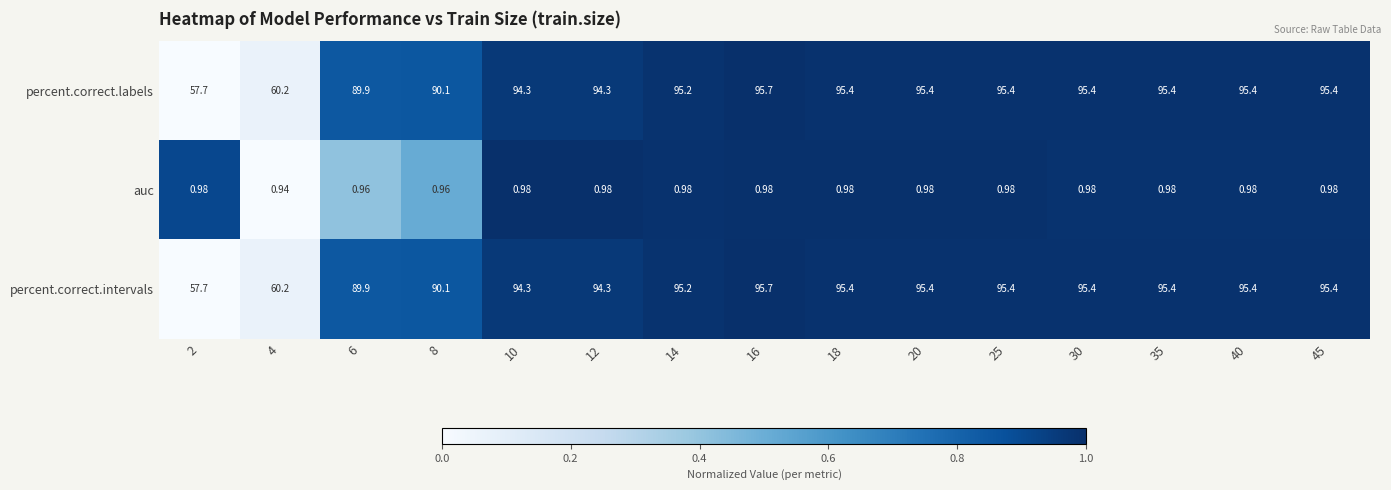

Is the value of auc at 14 greater than the value of percent.correct.intervals at 16?

No